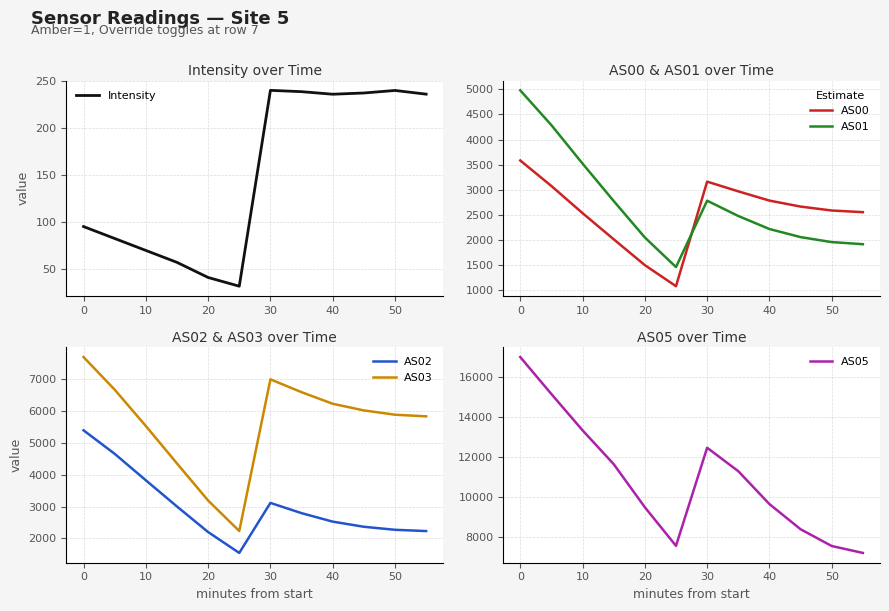

Count the number of categories in the chart.

12